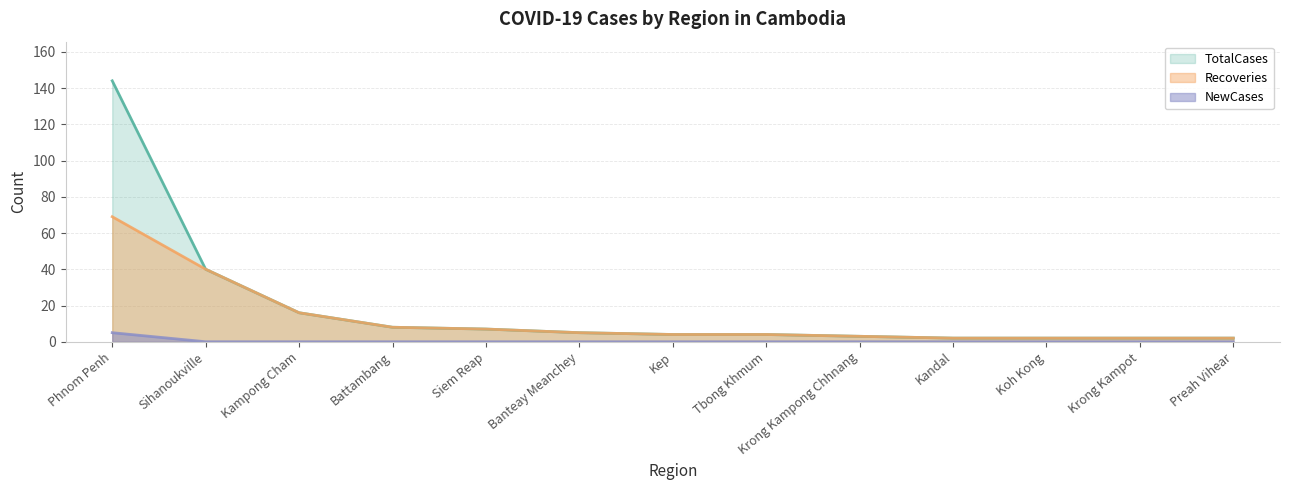

How many lines are shown in the chart?

3